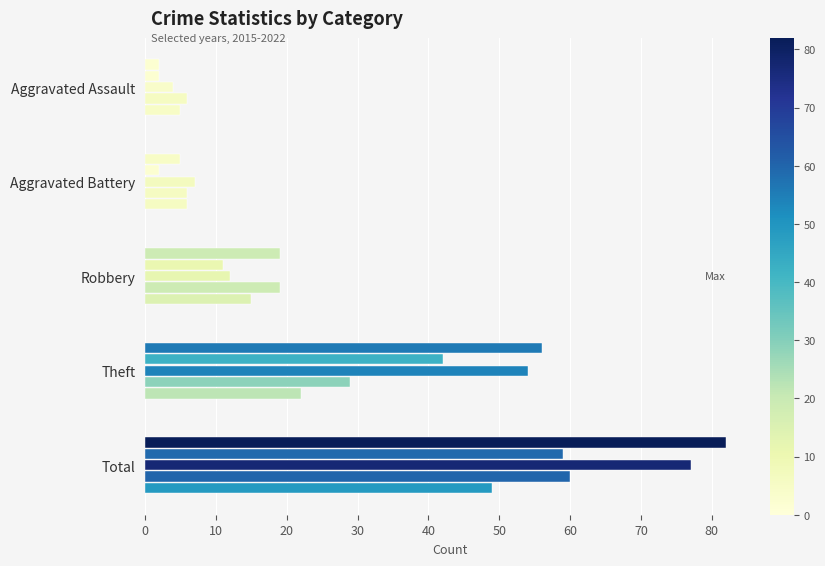

Count the number of data series in this chart.

5